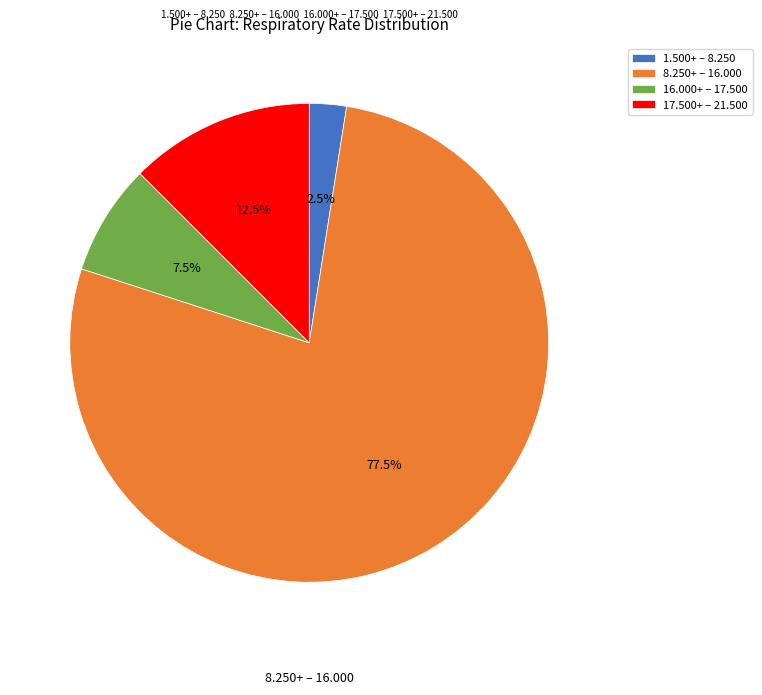

Approximately how many times larger is the value at 8.250+ – 16.000 compared to 1.500+ – 8.250?

31.0